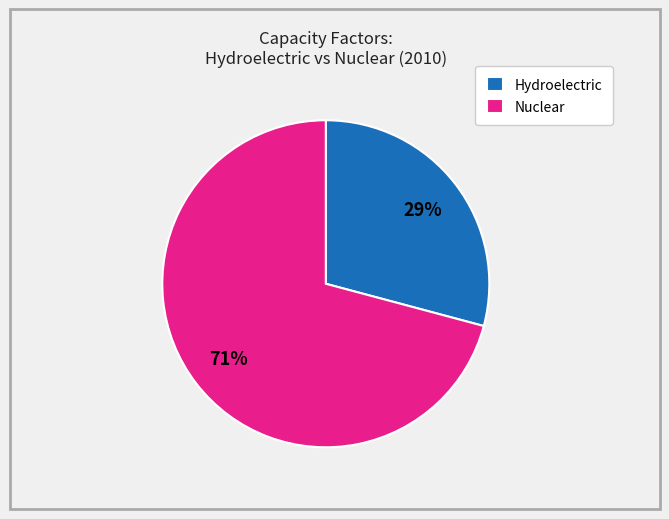

What percentage is the Nuclear slice, to the nearest percent?

71%